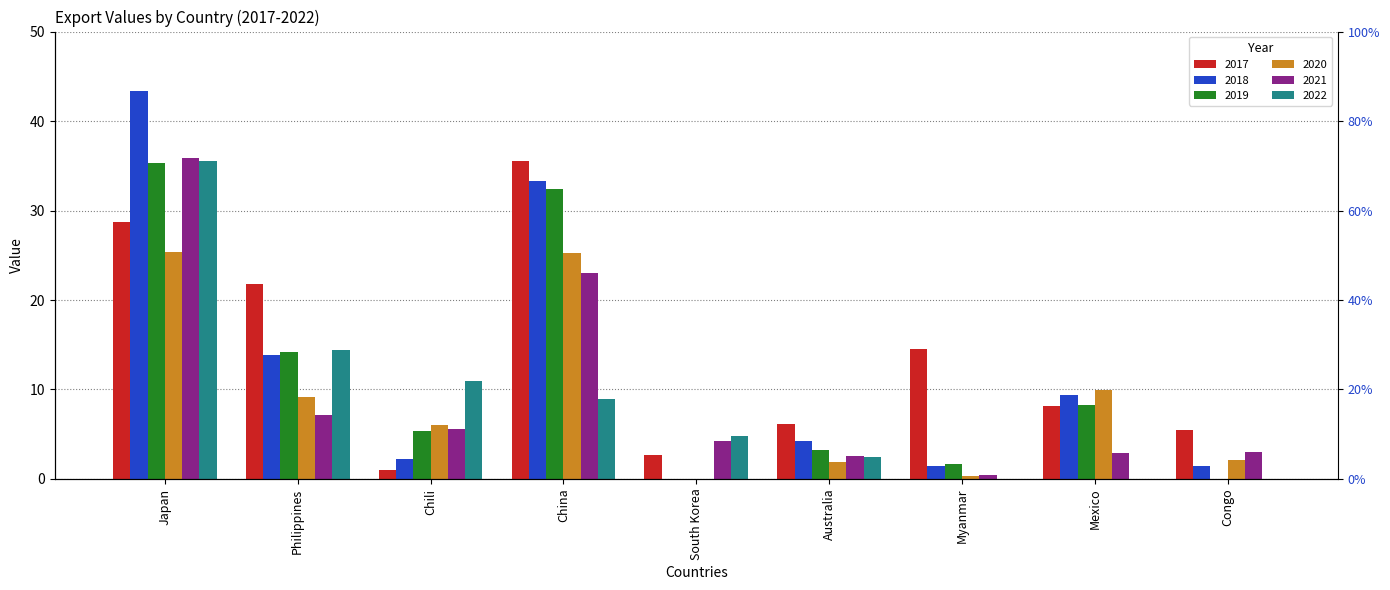

At which label does 2019 first exceed 5?

Japan